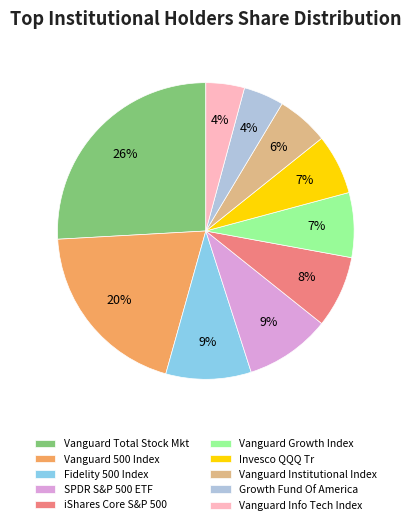

To the nearest percent, what portion does Invesco QQQ Tr represent?

7%